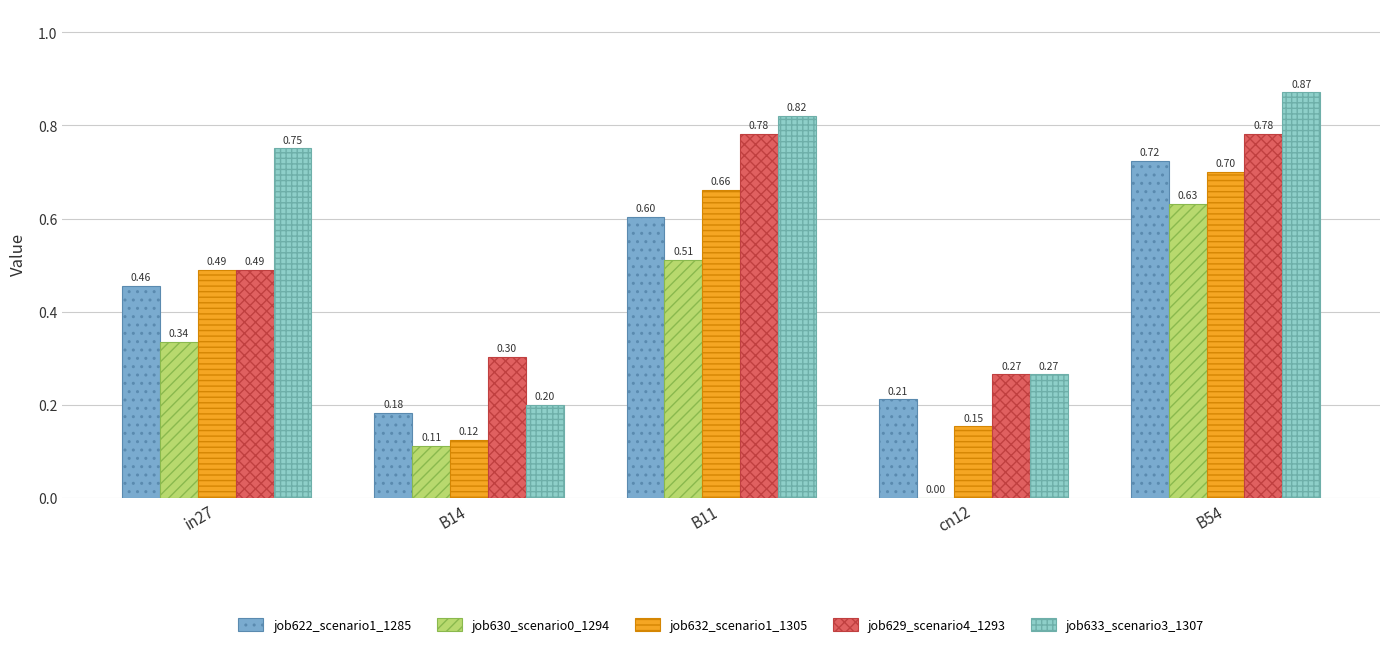

Is the value of job629_scenario4_1293 at in27 greater than the value of job633_scenario3_1307 at cn12?

Yes